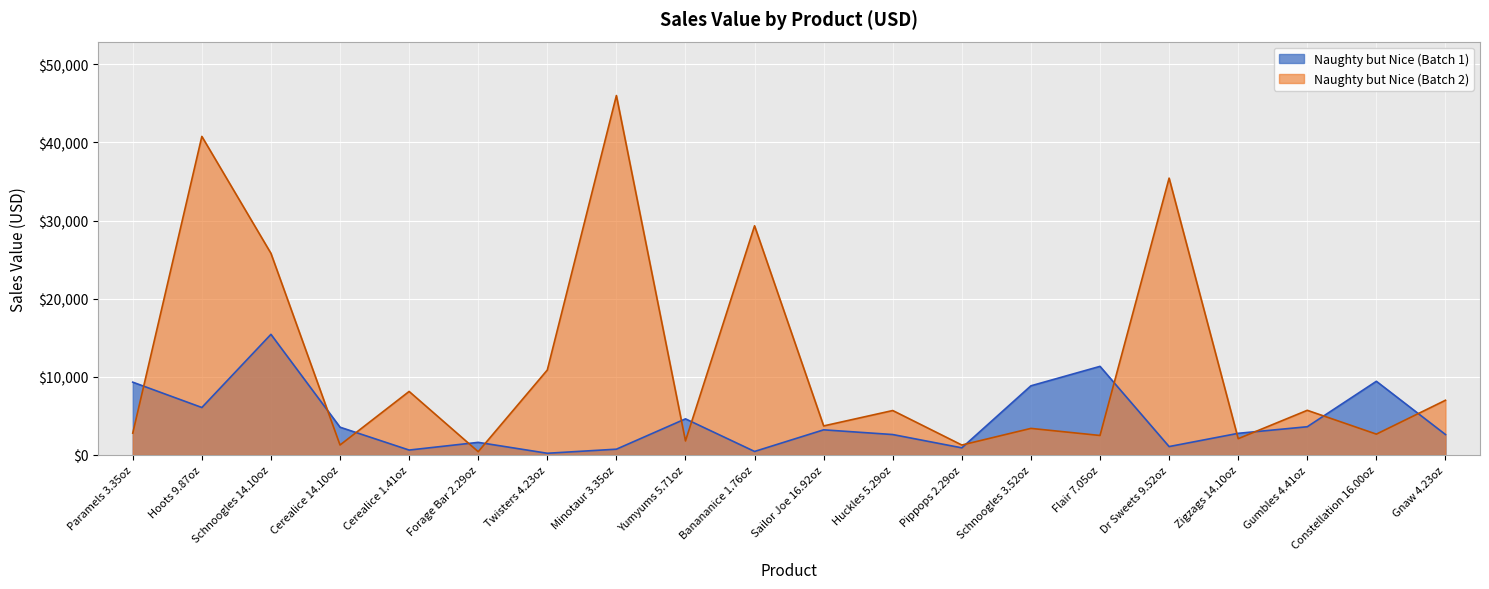

Does the chart display data point markers on the line(s)?

No